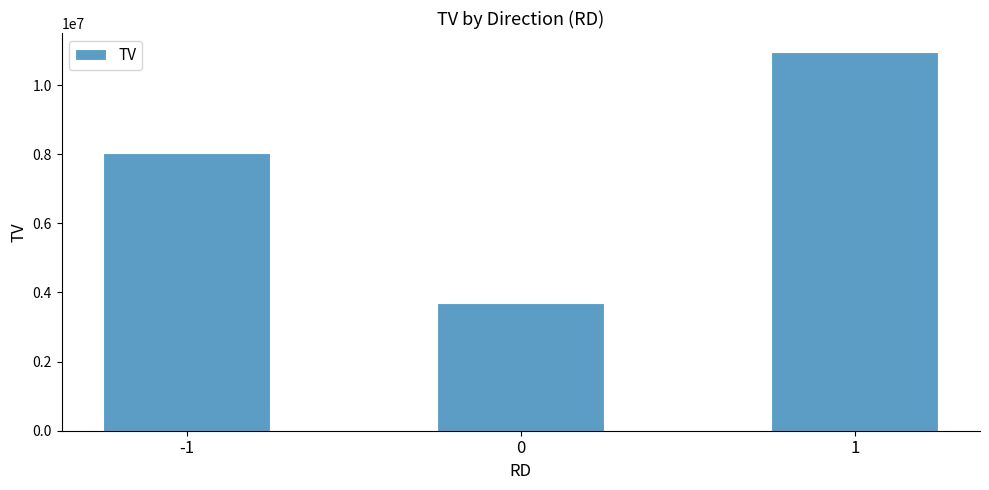

What is the average value?

7567000